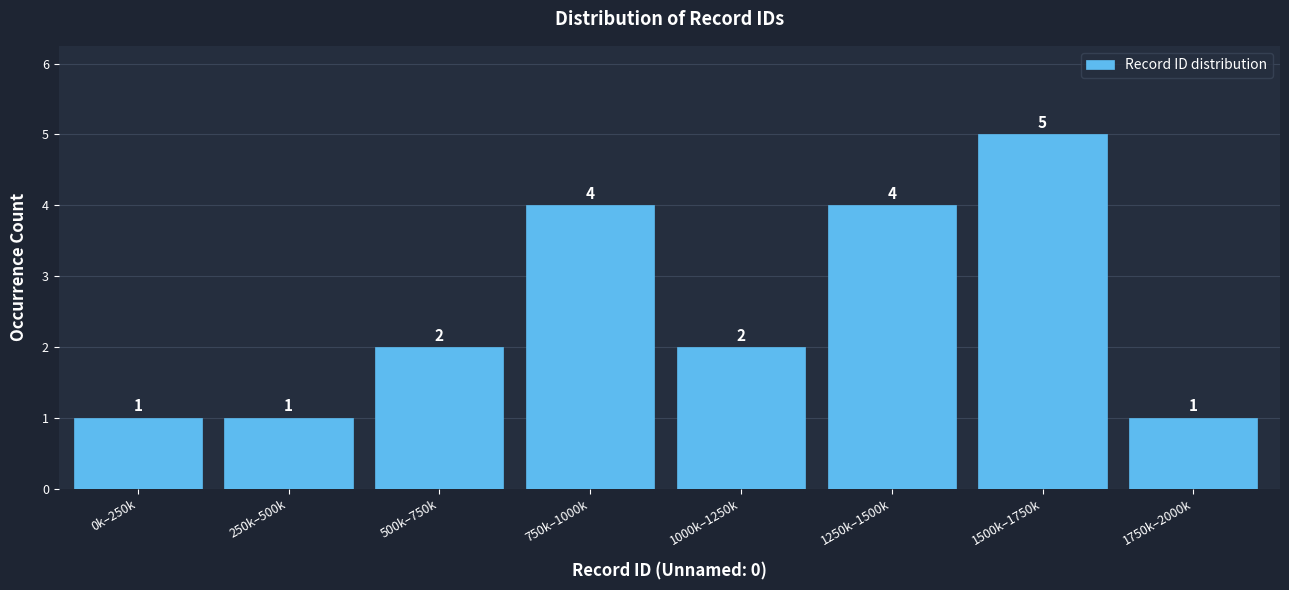

Reading left to right, what are all the values shown in this chart?

1	1	2	4	2	4	5	1